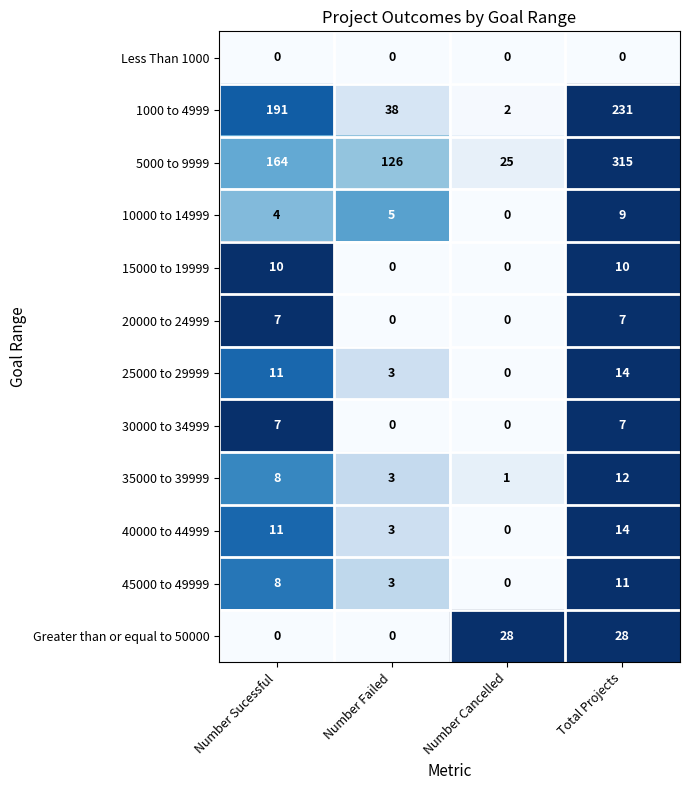

The value of 40000 to 44999 at Number Sucessful is 17. True or false?

False